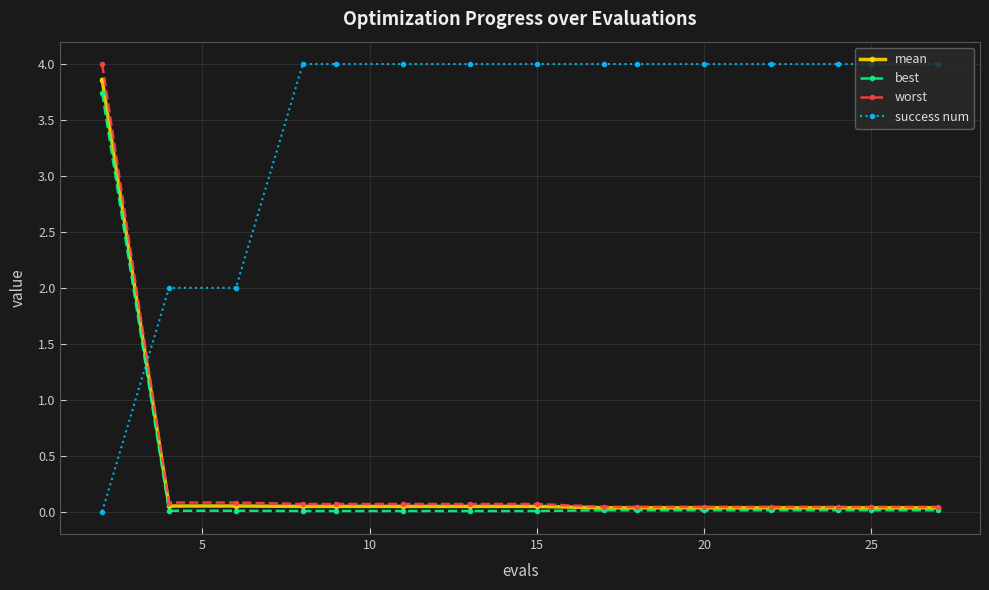

What is the maximum value shown in the chart?

4.0